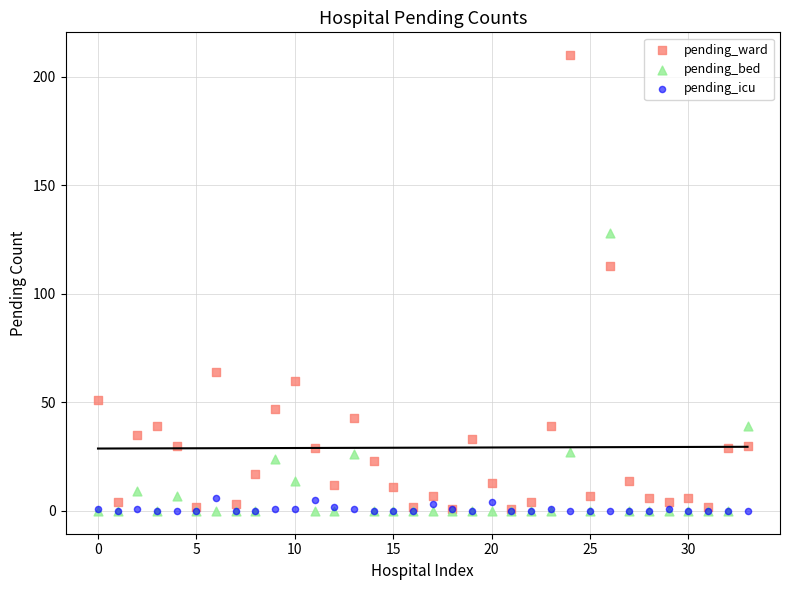

Which series has the widest spread of Y values?

pending_ward